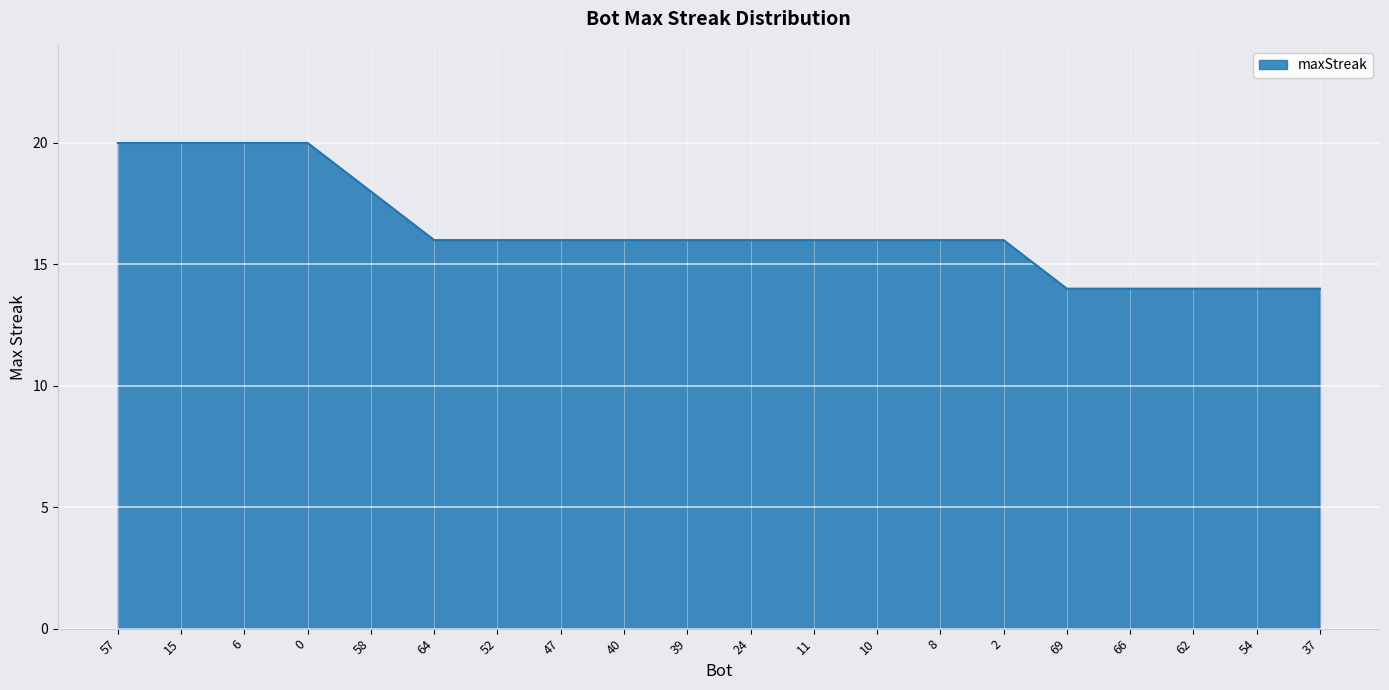

Between 66 and 10, which is larger?

10